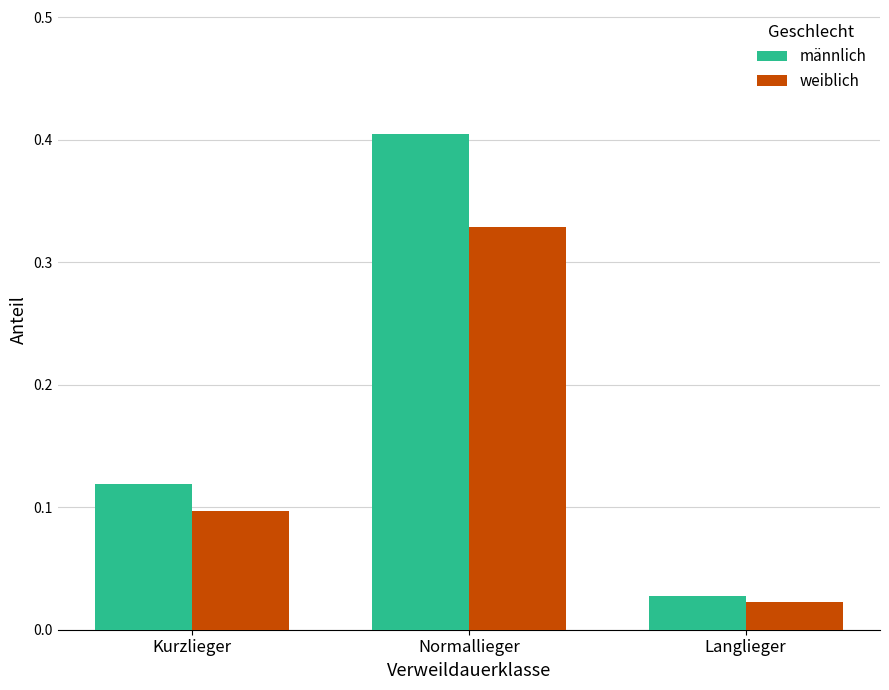

At how many categories does at least one series exceed 0?

3